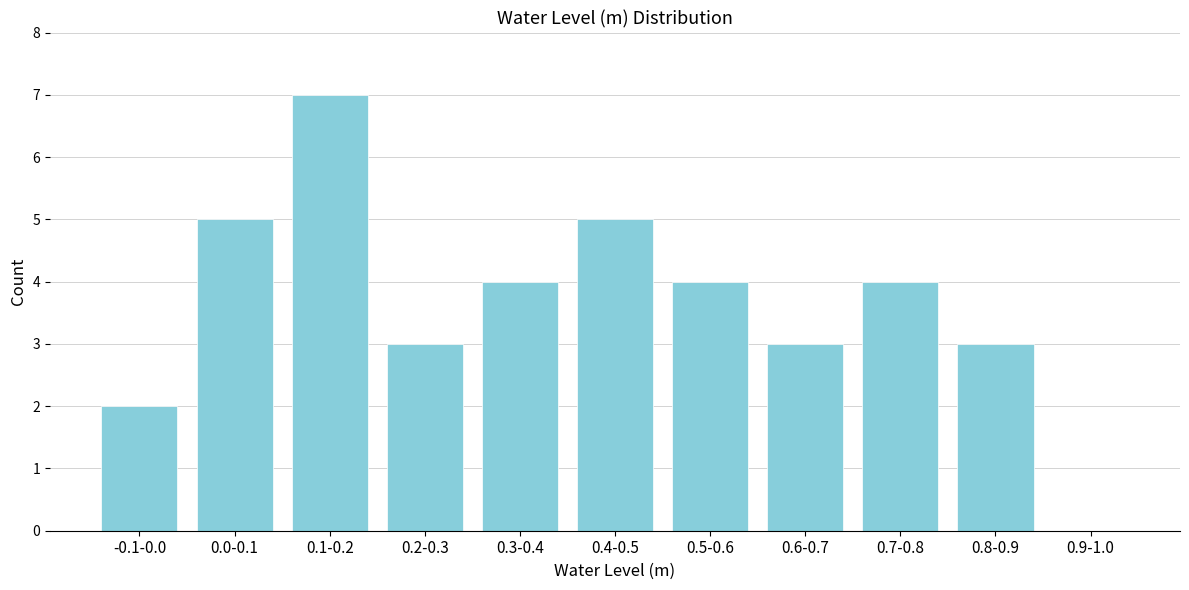

Reading left to right, extract all data points from this chart.

-0.1-0.0=2	0.0-0.1=5	0.1-0.2=7	0.2-0.3=3	0.3-0.4=4	0.4-0.5=5	0.5-0.6=4	0.6-0.7=3	0.7-0.8=4	0.8-0.9=3	0.9-1.0=0